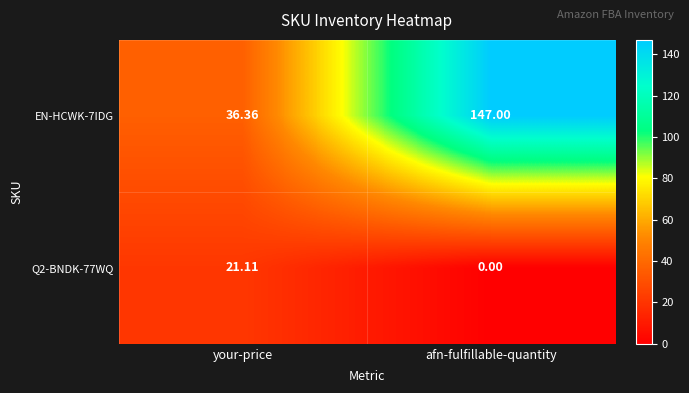

Rank the categories by Q2-BNDK-77WQ value from highest to lowest.

your-price, afn-fulfillable-quantity